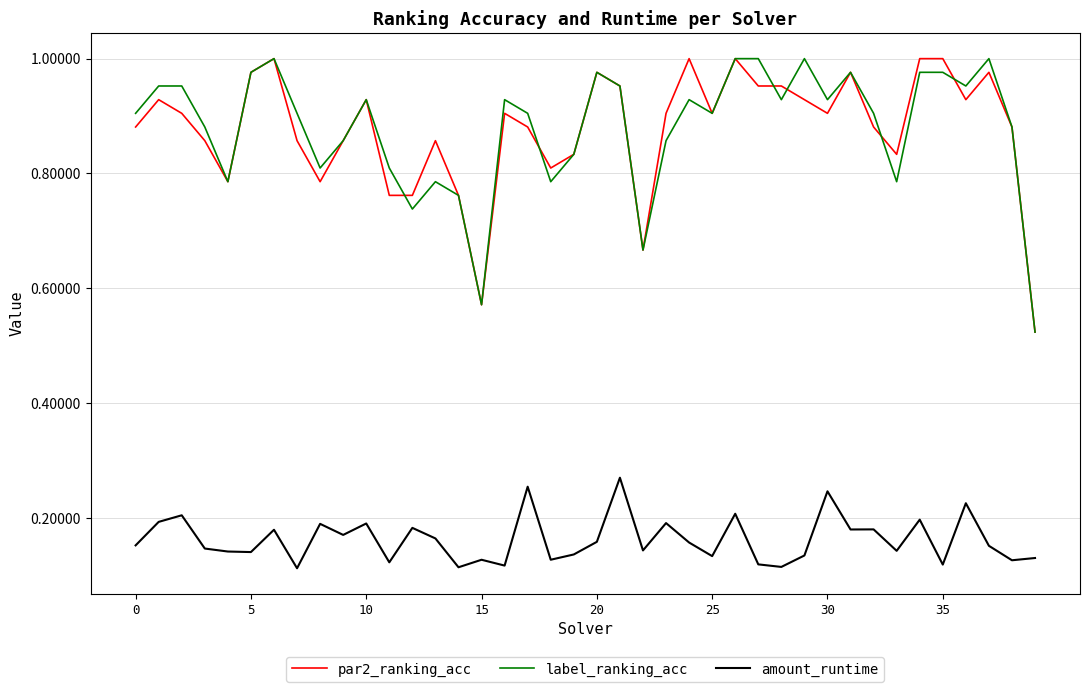

What is the sum of all label_ranking_acc values?

35.2